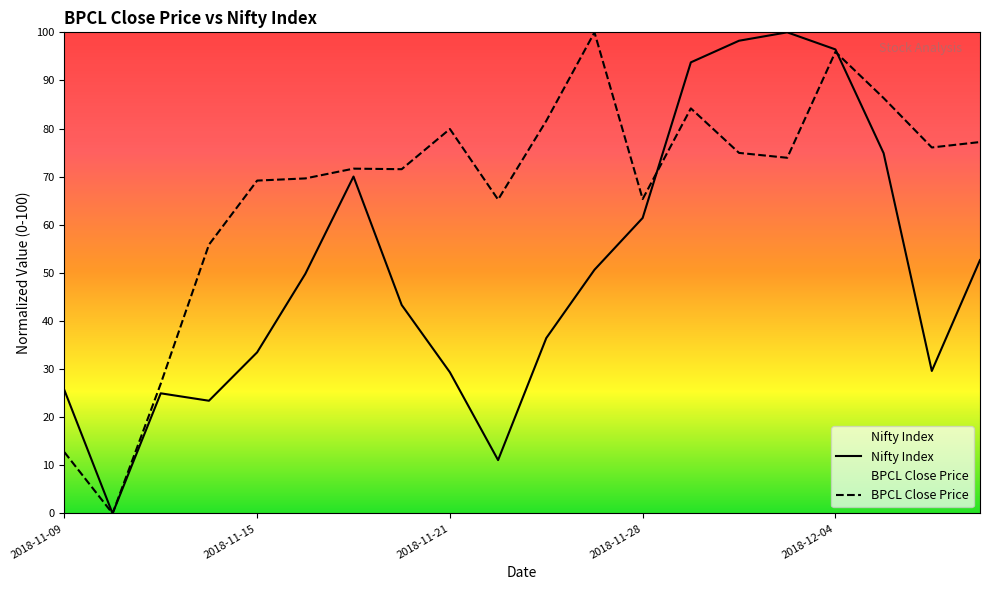

What is the sum of all BPCL Close Price values?

1338.4